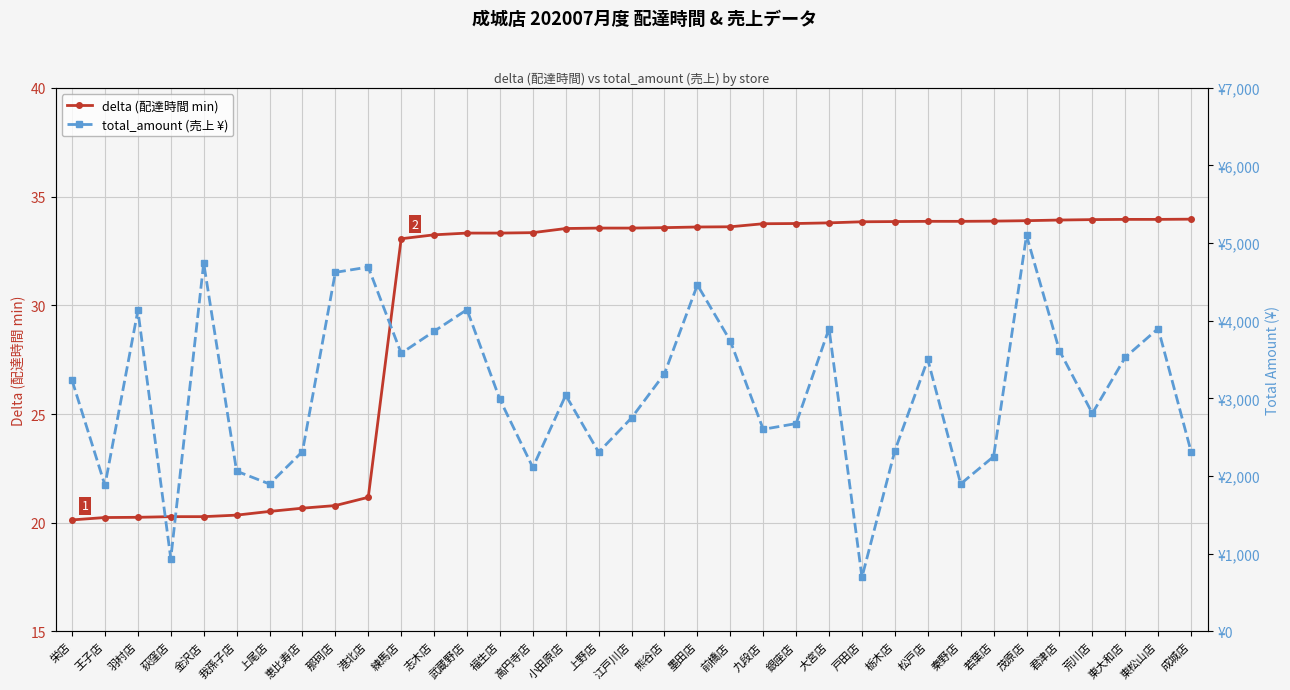

What is the label of the 14th point from the right?

九段店